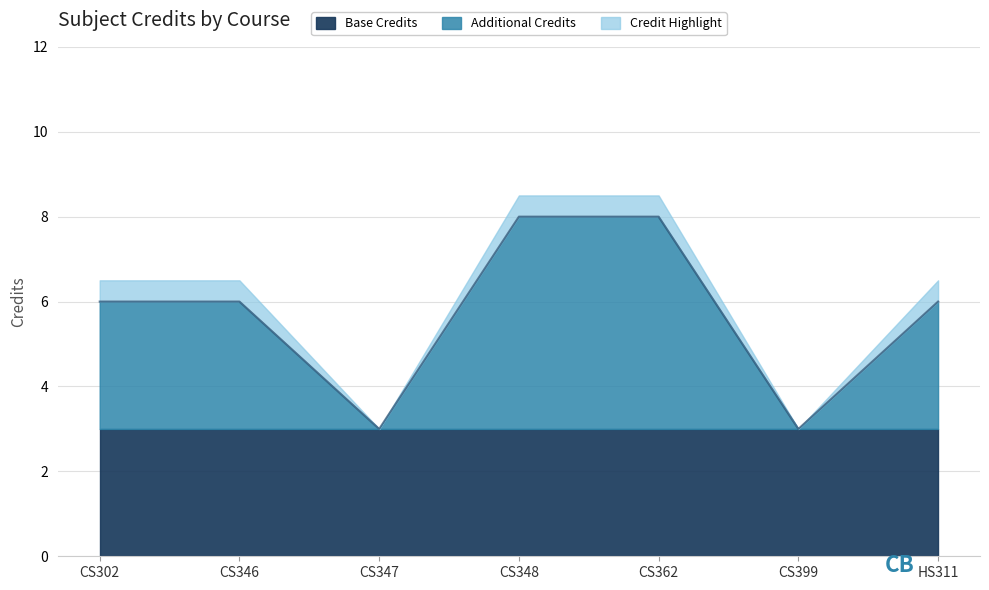

What position from the left is CS348?

4